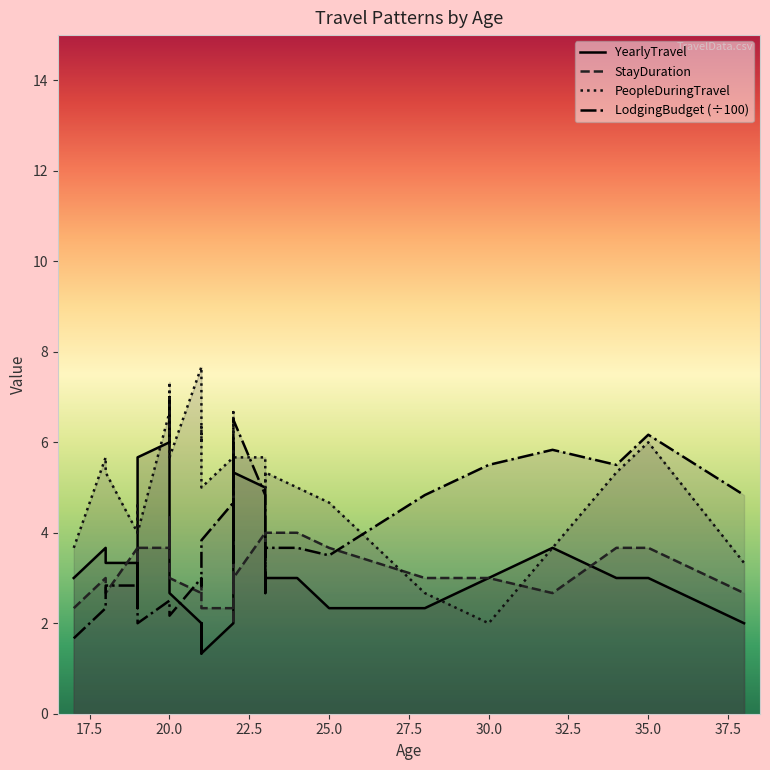

Rank the series by their maximum value, from lowest to highest.

StayDuration, LodgingBudget (÷100), YearlyTravel, PeopleDuringTravel